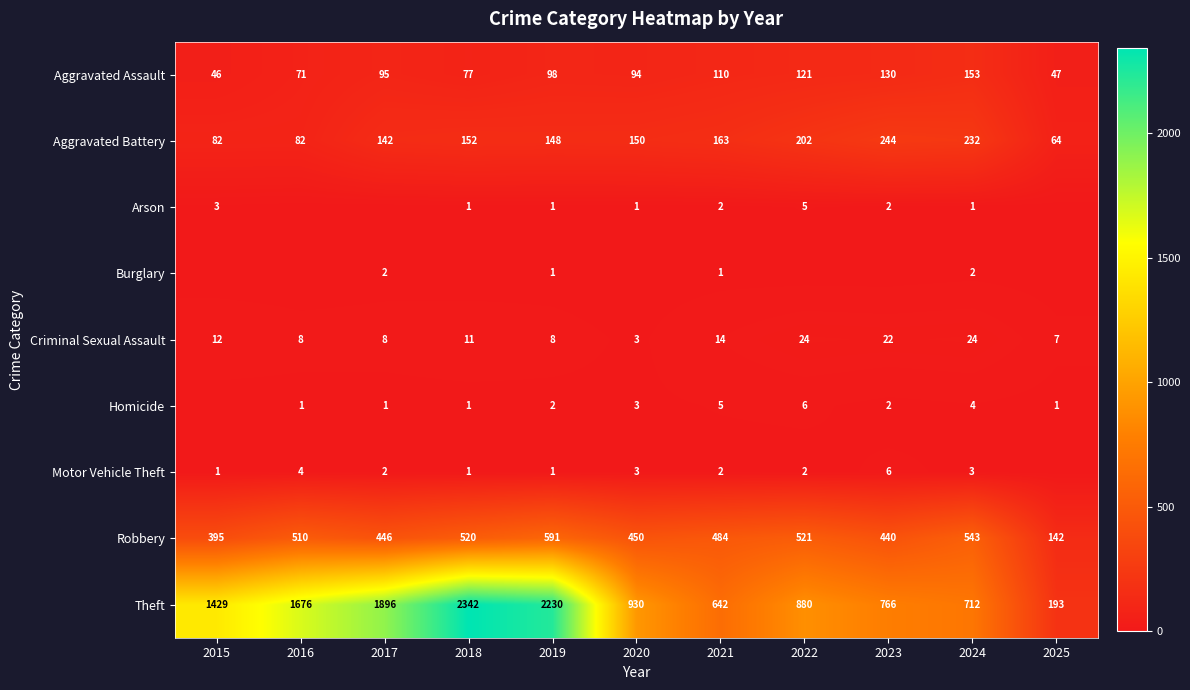

Is the value of Motor Vehicle Theft at 2021 greater than the value of Robbery at 2020?

No